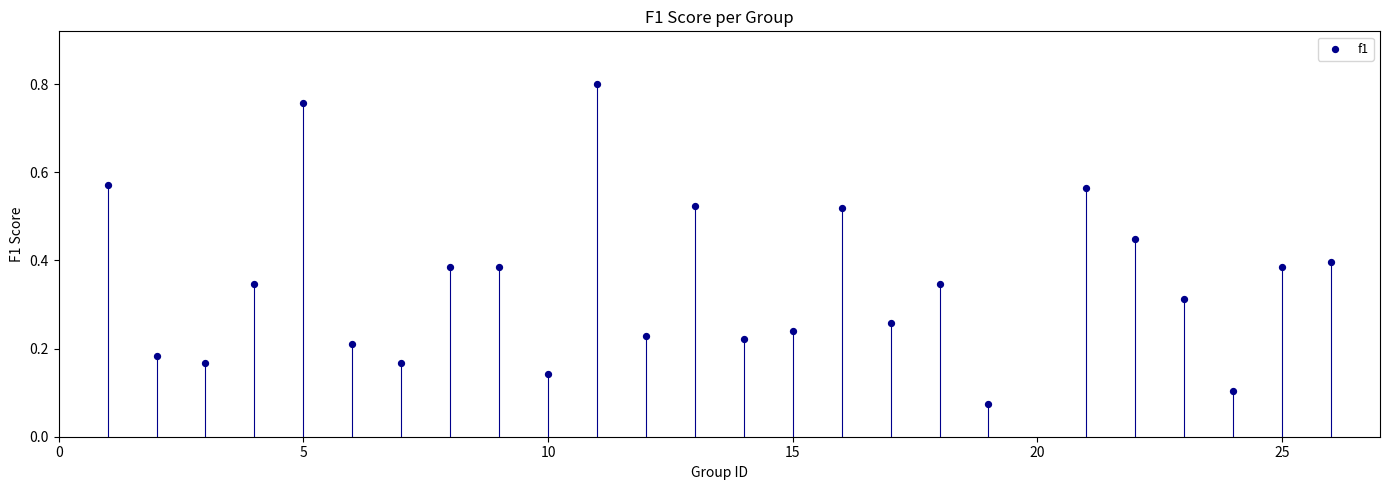

What is the range of Y values (max minus min)?

0.7